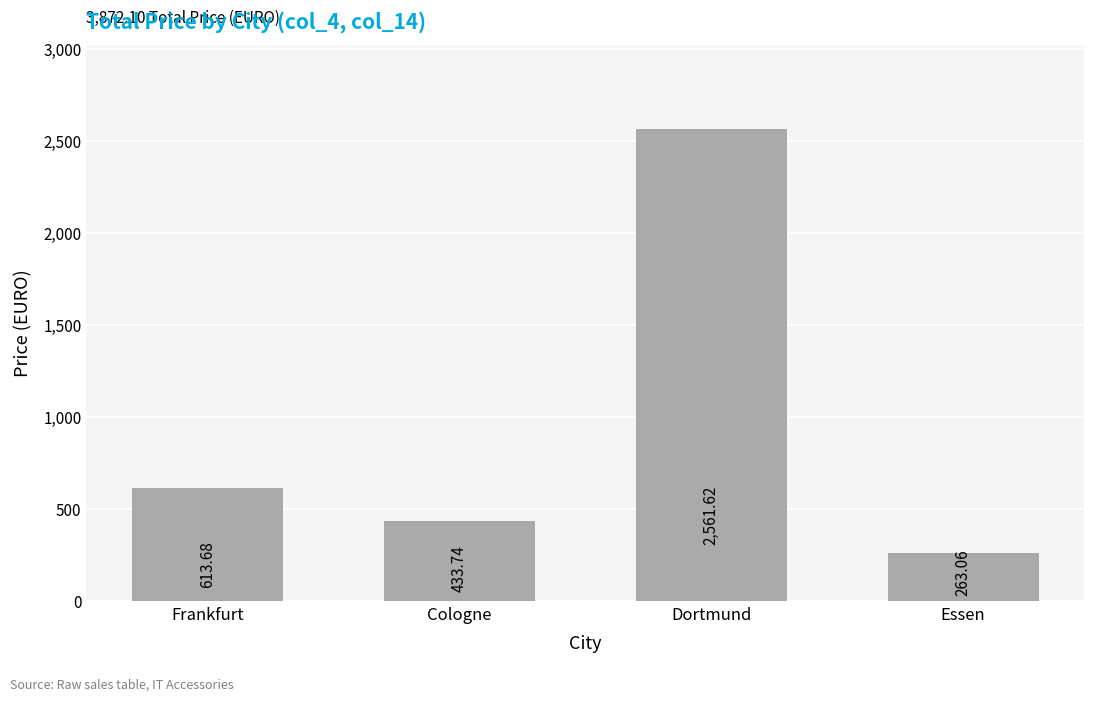

Approximately how many times larger is the value at Essen compared to Frankfurt?

0.4